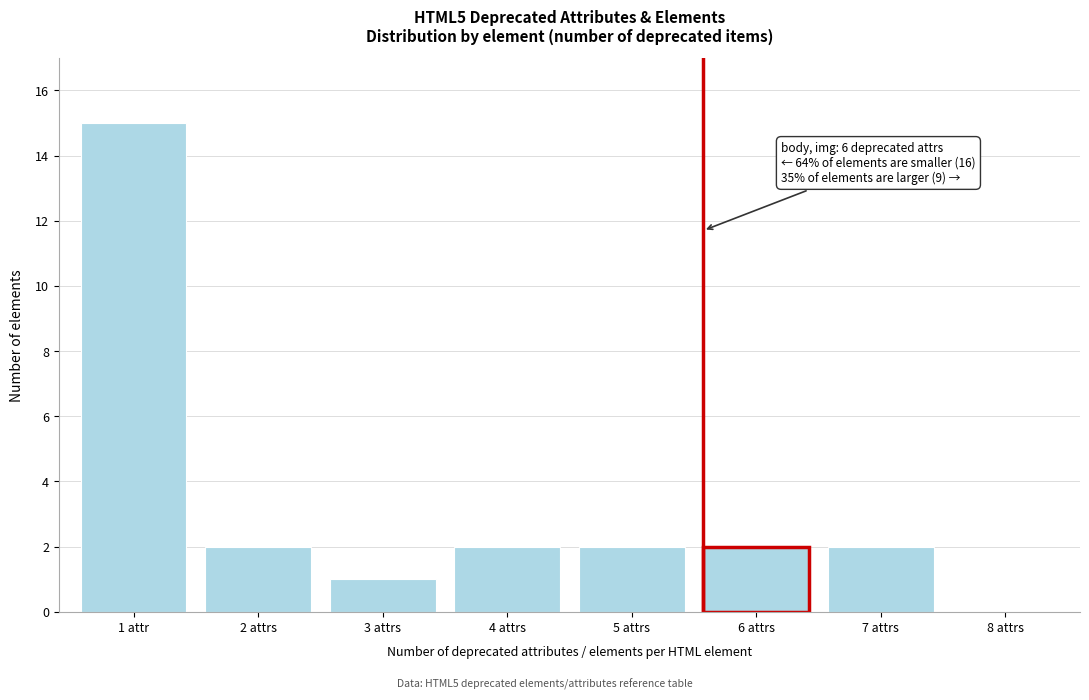

Reading left to right, what are all the values shown in this chart?

1 attr=15	2 attrs=2	3 attrs=1	4 attrs=2	5 attrs=2	6 attrs=2	7 attrs=2	8 attrs=0